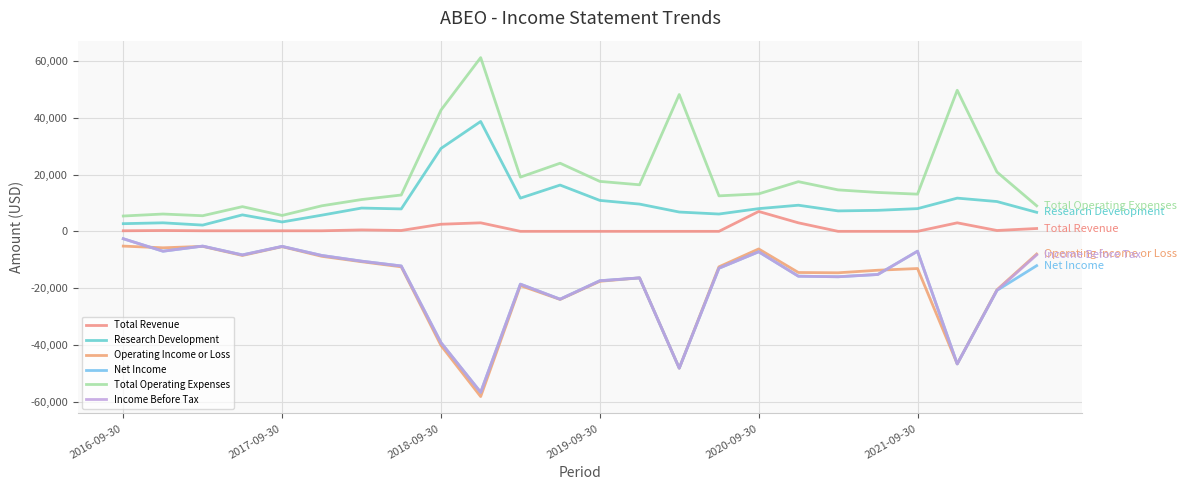

True or false: Total Revenue and Net Income intersect in this chart.

False